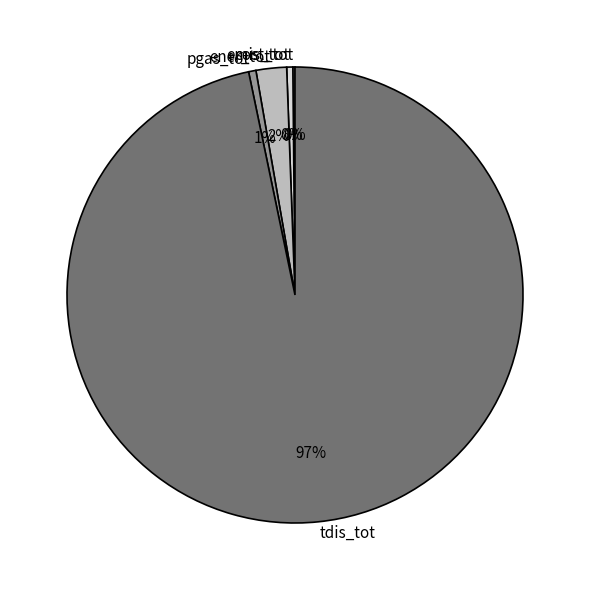

Between tdis_tot and emis_tot, which is larger?

tdis_tot